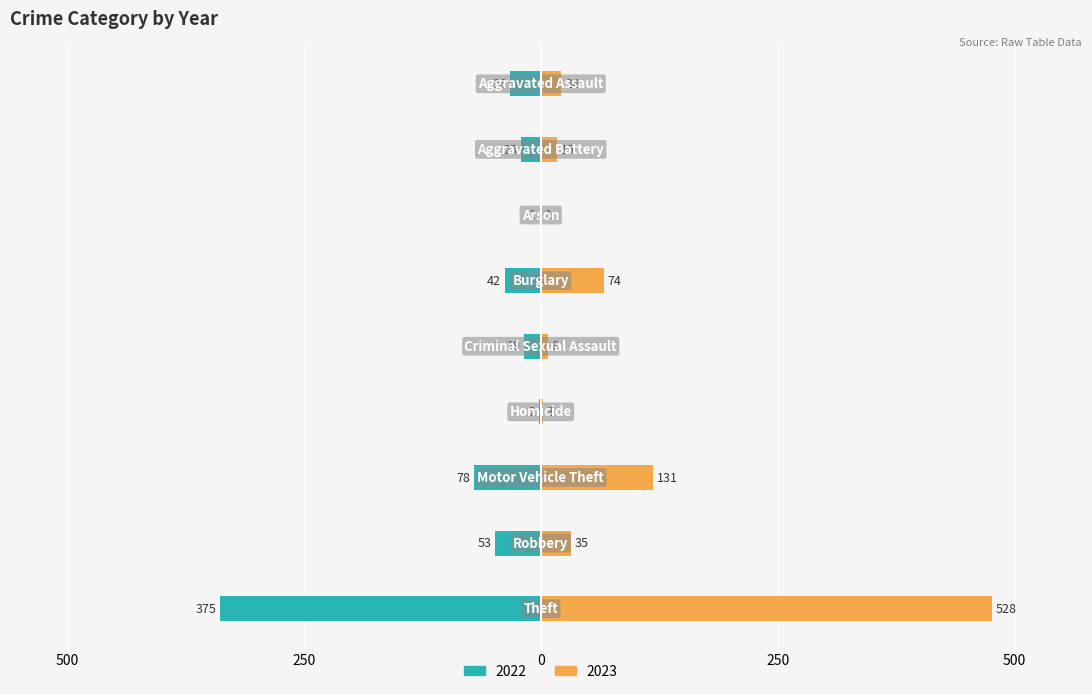

Does the chart contain stacked bars?

No